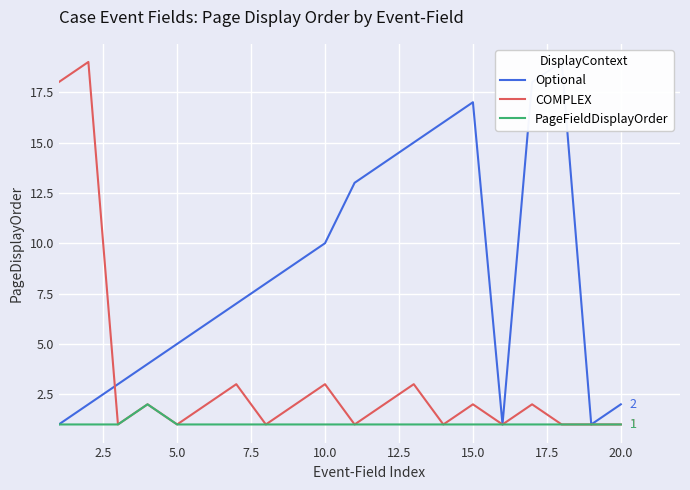

In Optional, how many points are lower than both neighbors (excluding endpoints)?

2